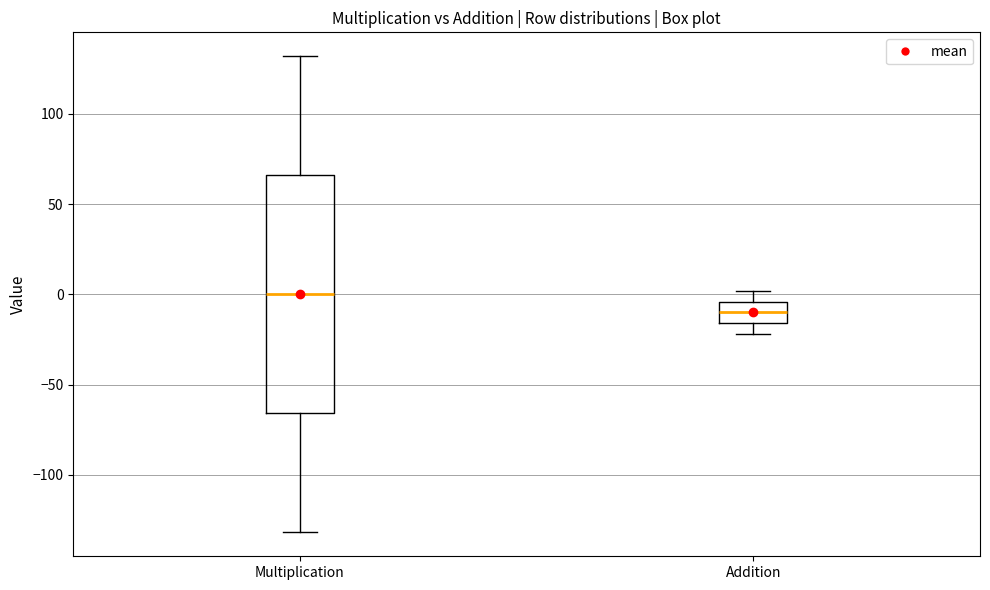

Where does the median line of the box for Multiplication sit on the y-axis? The values are not printed on the chart, so give them approximately, as read against the axis.

0